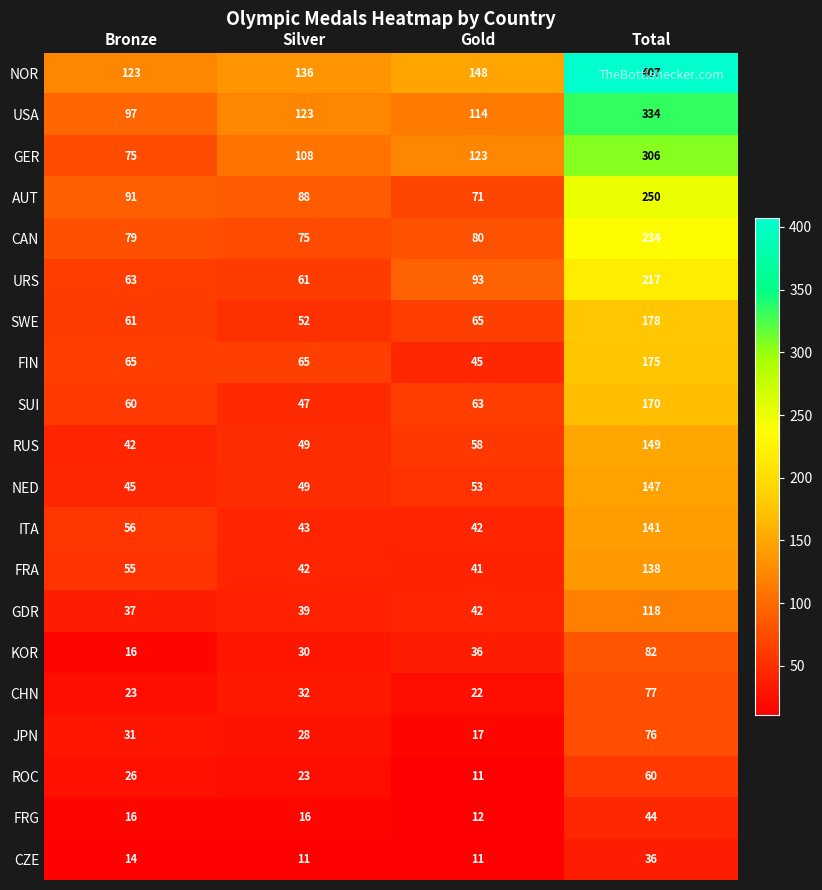

Between Silver and Total, which series saw the biggest shift?

NOR